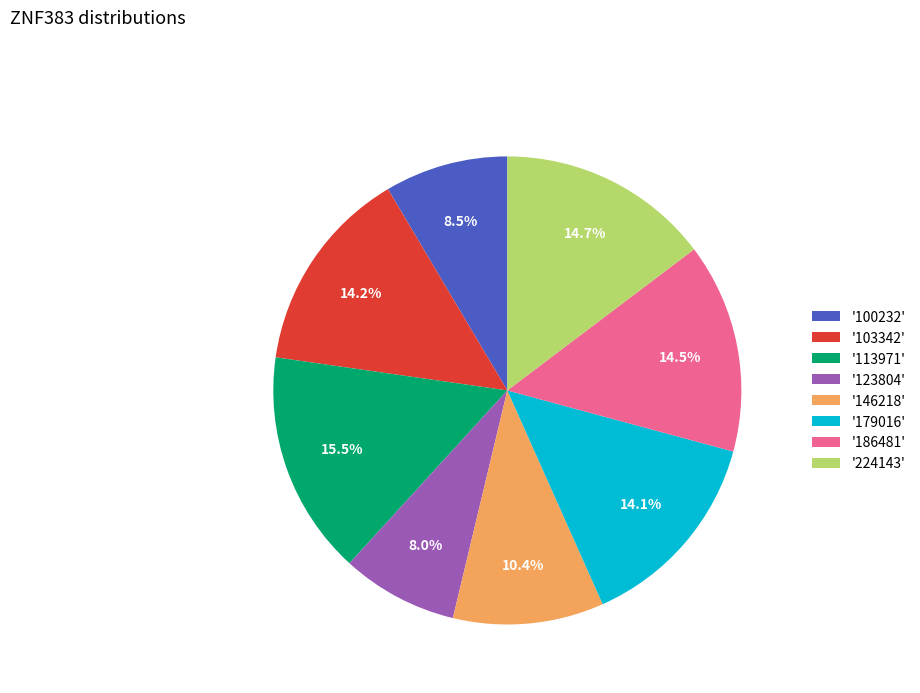

What portion of the pie excludes '123804'?

92.0%